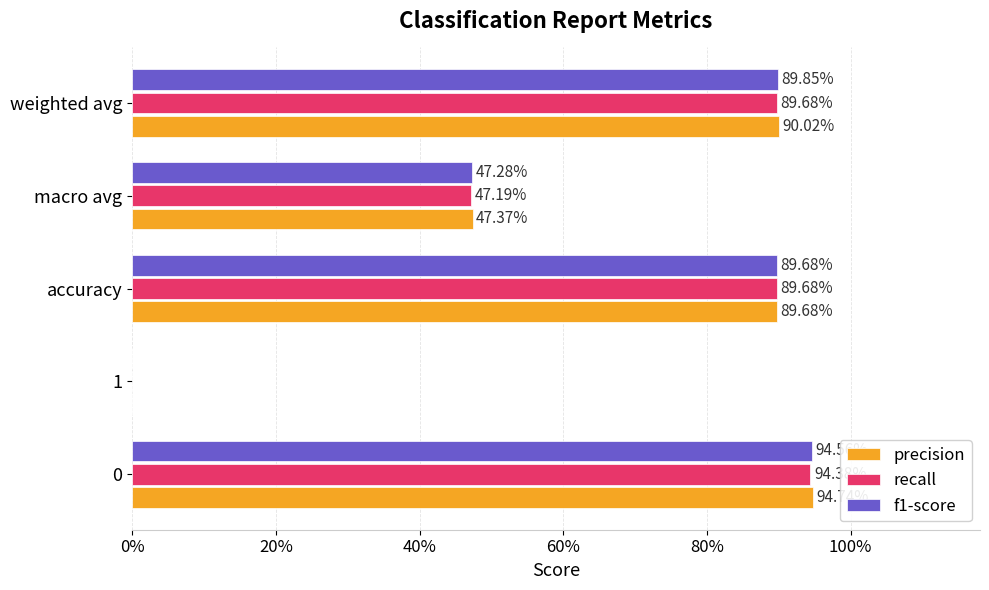

Rank the series by their average value, from lowest to highest.

recall, f1-score, precision